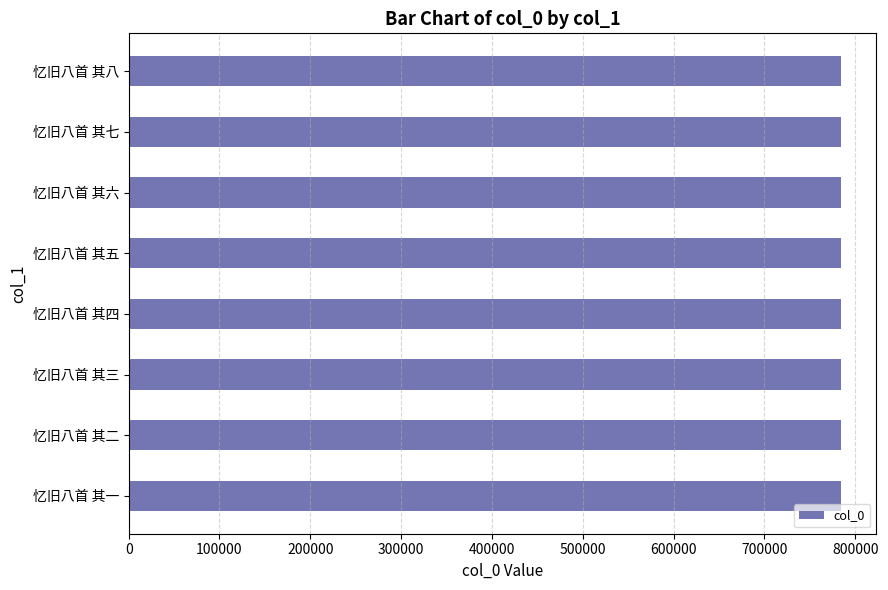

What is the sum of all values?

6272660